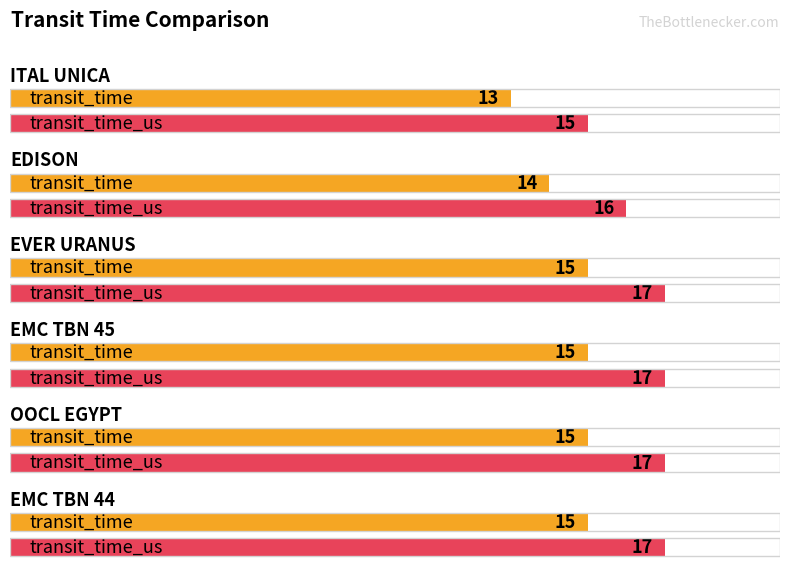

Which has a higher value, EVER URANUS or EMC TBN 44?

EVER URANUS